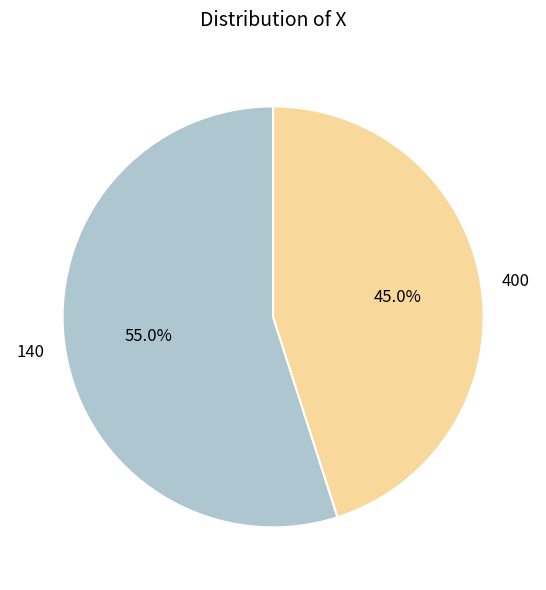

To the nearest percent, what percentage of the pie is 400?

45%